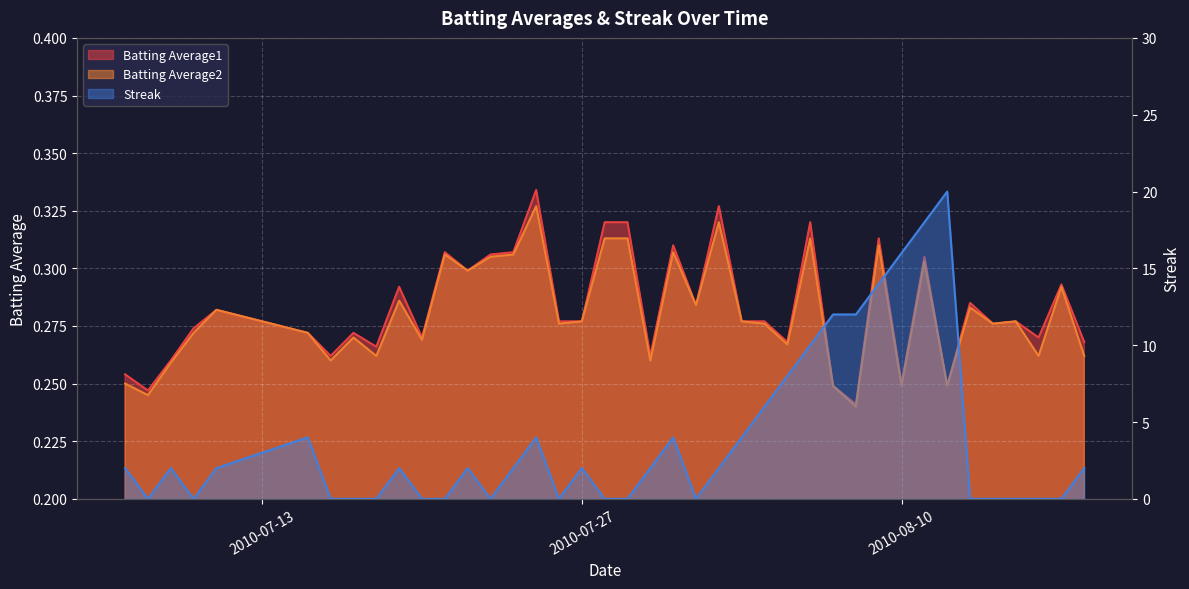

Reading right to left, extract all data points from this chart.

Batting Average1: 0.3	0.3	0.3	0.3	0.3	0.3	0.2	0.3	0.2	0.3	0.2	0.2	0.3	0.3	0.3	0.3	0.3	0.3	0.3	0.3	0.3	0.3	0.3	0.3	0.3	0.3	0.3	0.3	0.3	0.3	0.3	0.3	0.3	0.3	0.3	0.3	0.3	0.3	0.2	0.3
Batting Average2: 0.3	0.3	0.3	0.3	0.3	0.3	0.2	0.3	0.2	0.3	0.2	0.2	0.3	0.3	0.3	0.3	0.3	0.3	0.3	0.3	0.3	0.3	0.3	0.3	0.3	0.3	0.3	0.3	0.3	0.3	0.3	0.3	0.3	0.3	0.3	0.3	0.3	0.3	0.2	0.2
Streak: 2.0	0.0	0.0	0.0	0.0	0.0	20.0	18.0	16.0	14.0	12.0	12.0	10.0	8.0	6.0	4.0	2.0	0.0	4.0	2.0	0.0	0.0	2.0	0.0	4.0	2.0	0.0	2.0	0.0	0.0	2.0	0.0	0.0	0.0	4.0	2.0	0.0	2.0	0.0	2.0